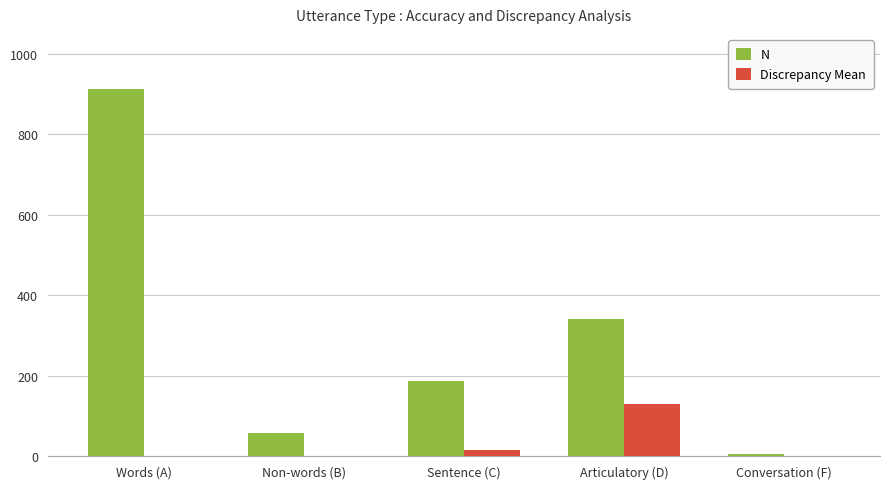

At which category does the chart reach its peak across all series?

Words (A)